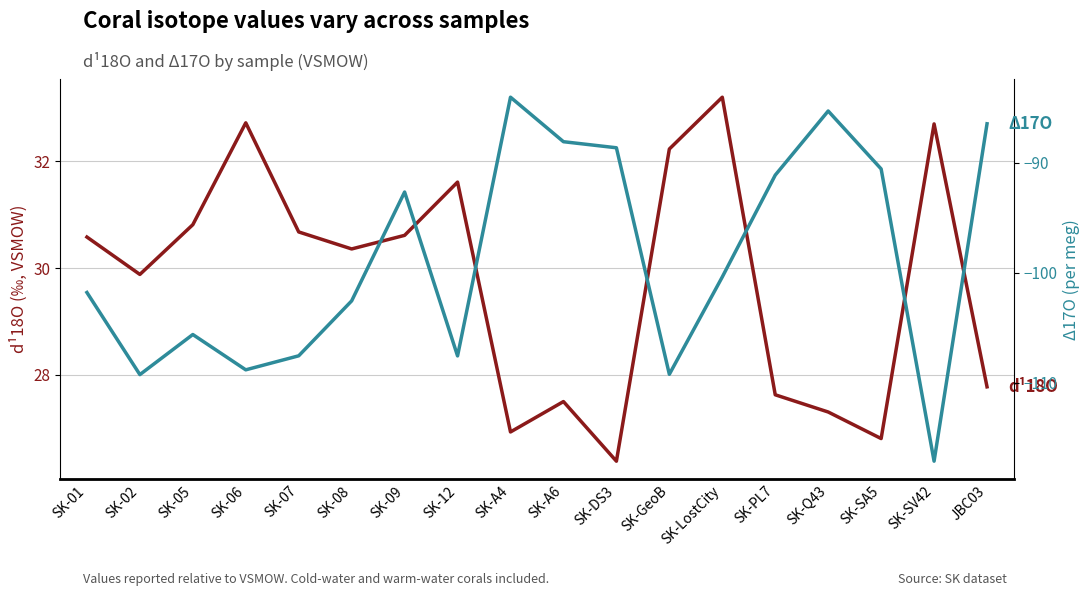

What position from the left is SK-A4?

9